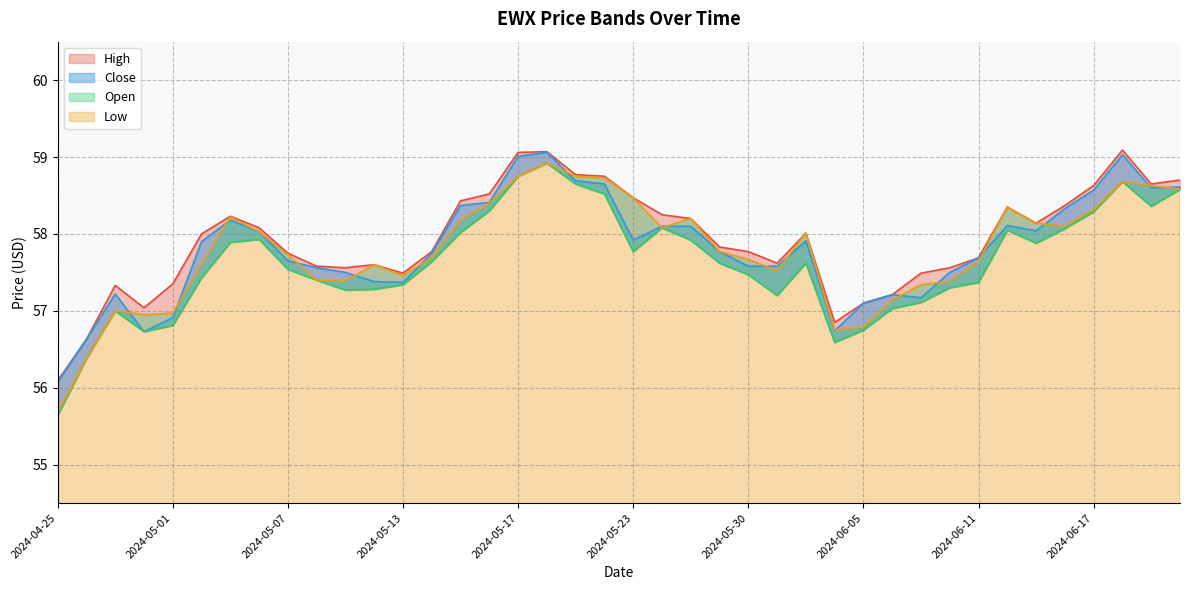

Where does the Close series first go above 57?

2024-04-29